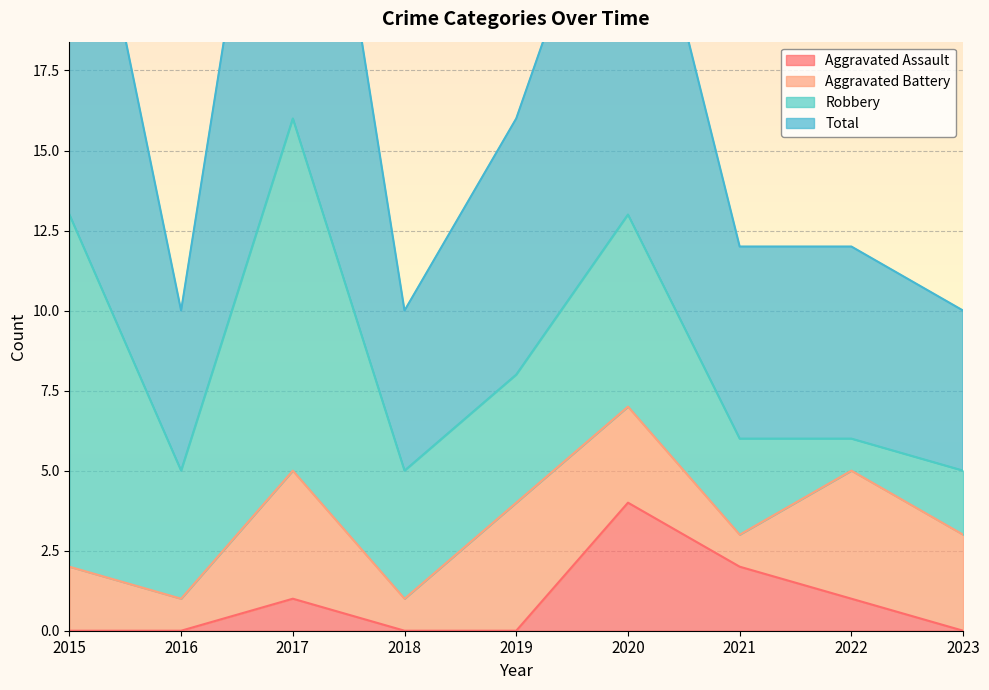

True or false: Aggravated Assault and Total intersect in this chart.

False